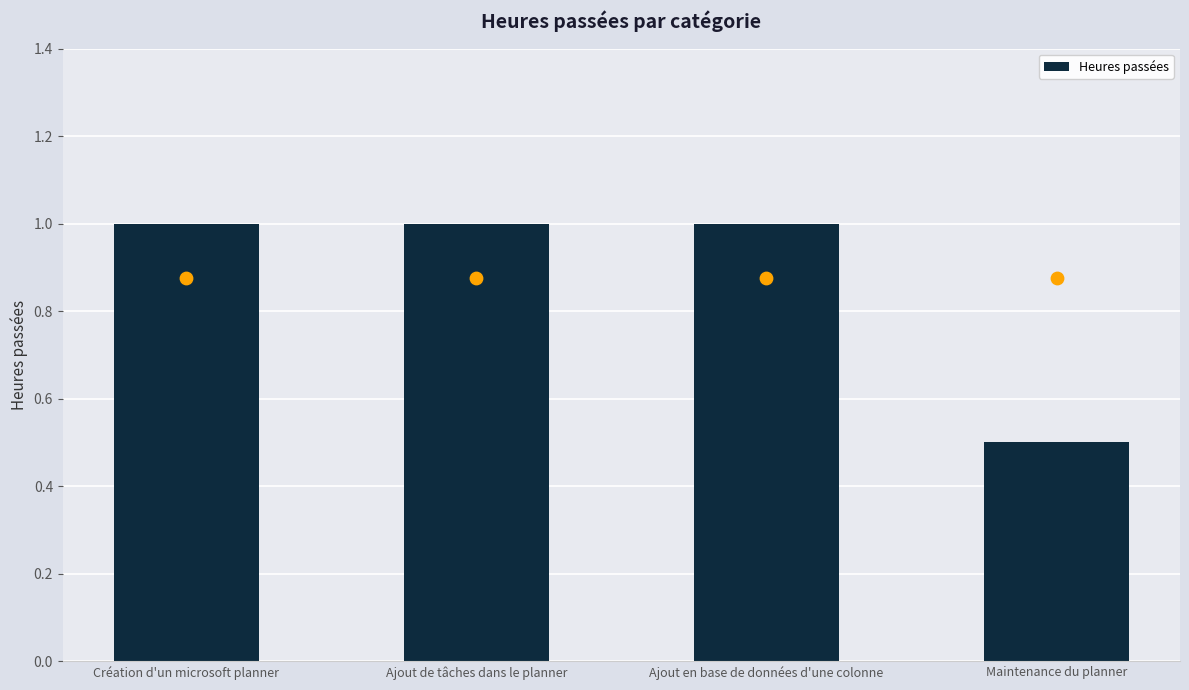

Between Création d'un microsoft planner and Ajout de tâches dans le planner, which is larger?

Création d'un microsoft planner